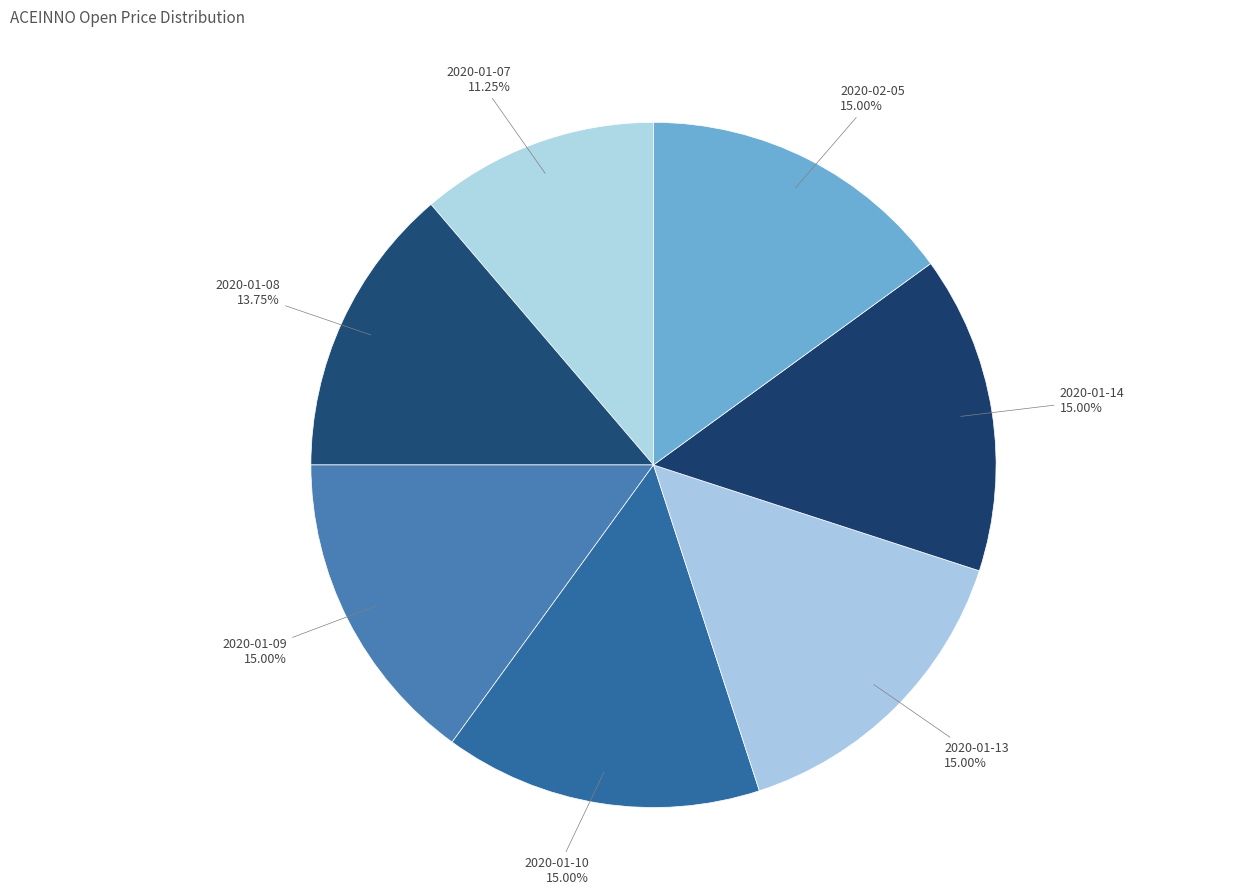

To the nearest percent, what percentage of the pie is 2020-01-10?

15%